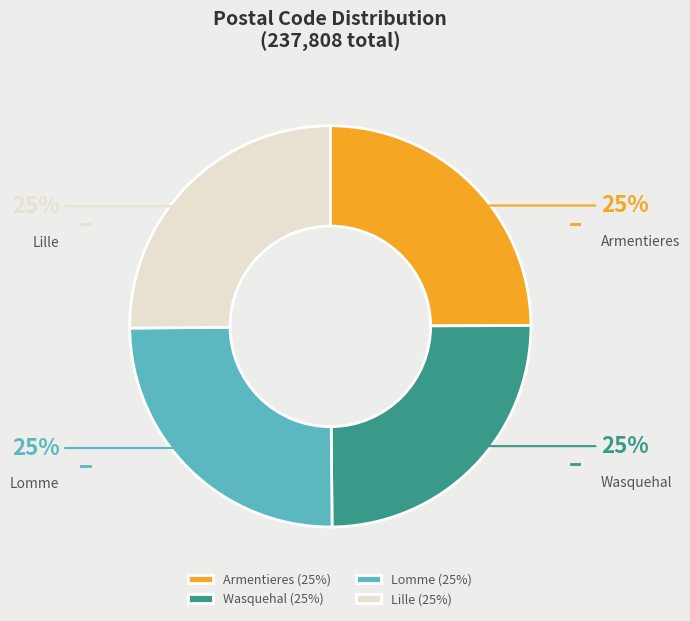

Is there any slice that represents more than half of the pie?

No